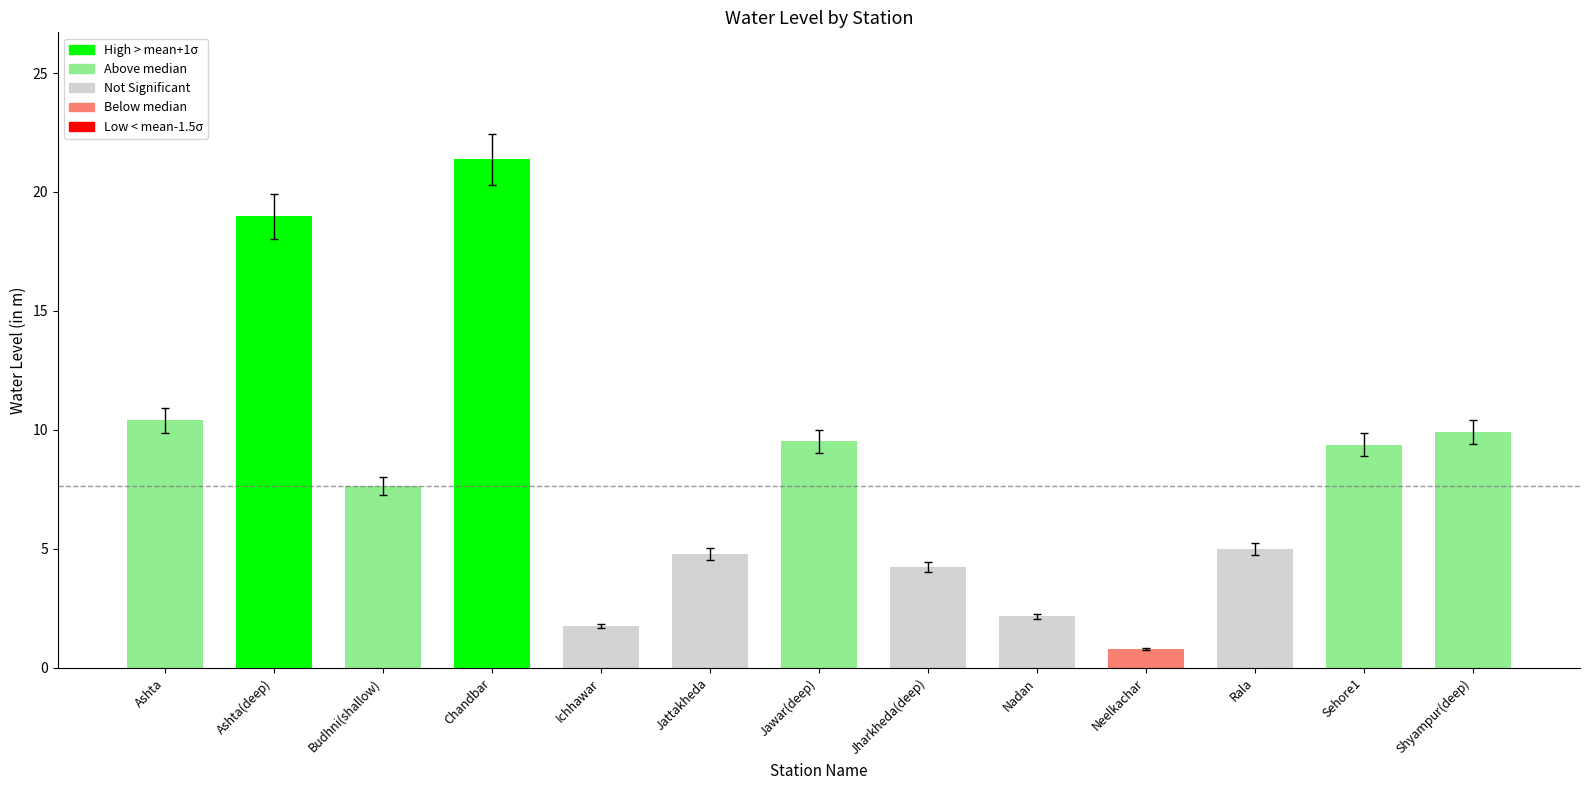

What position from the left is Ashta?

1